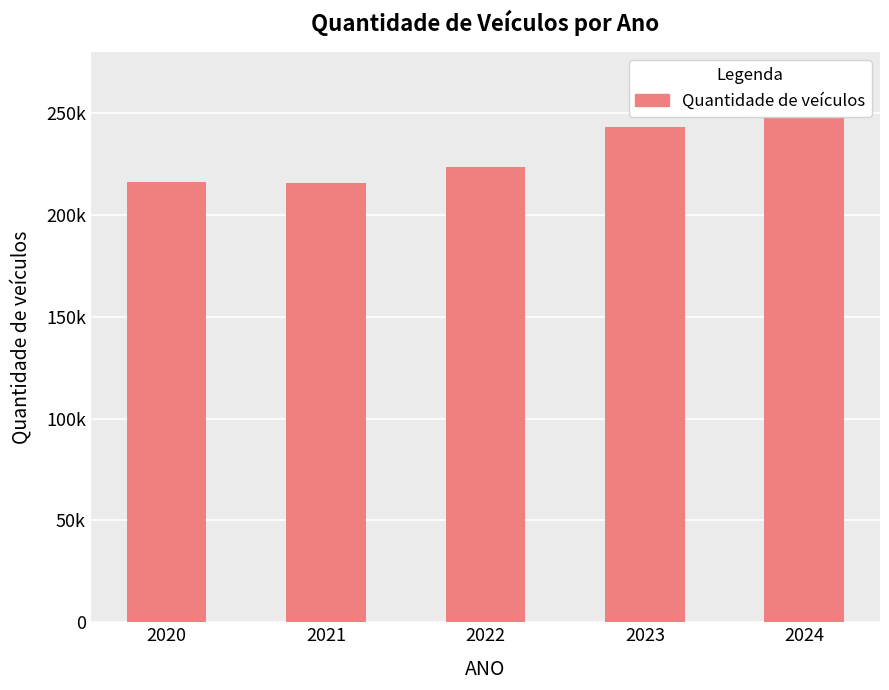

What is the value of the 5th bar from the left?

250000